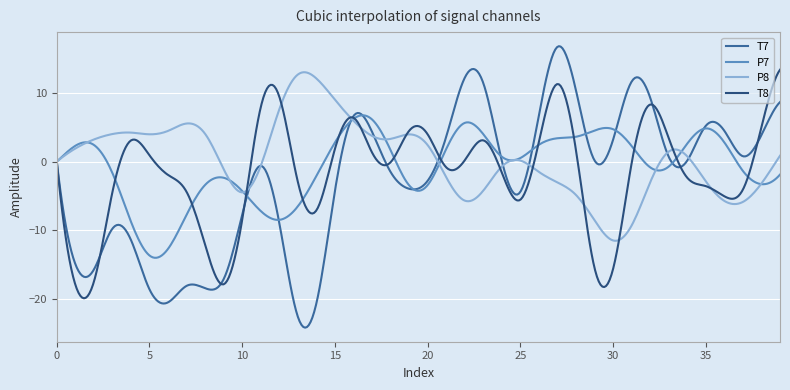

Does the chart display data point markers on the line(s)?

No